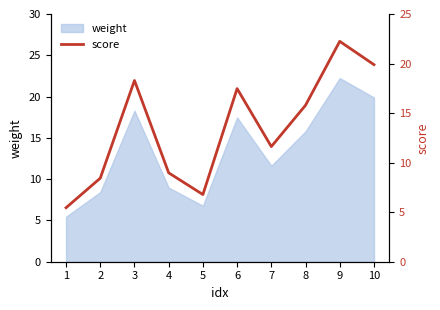

At which label is the value closest to 13?

7